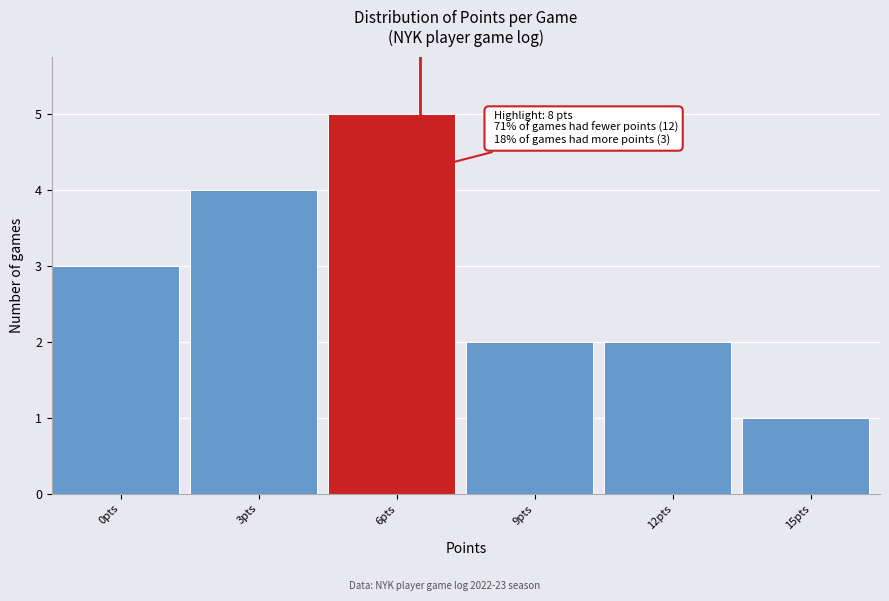

Reading left to right, transcribe all the data shown in this chart.

3	4	5	2	2	1